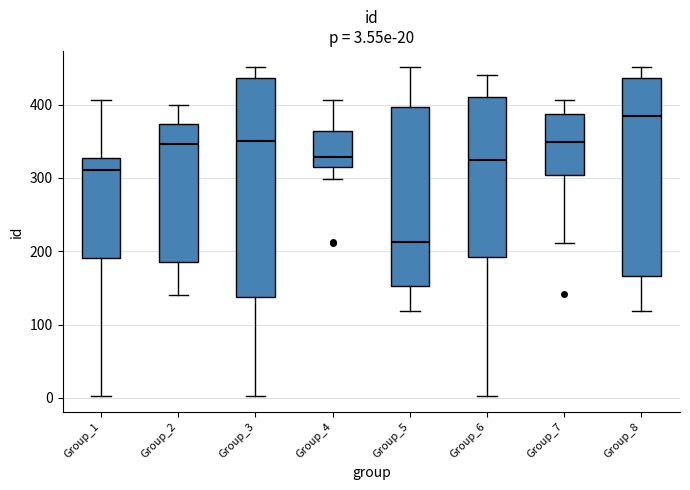

Which box has the lowest median line?

Group_5